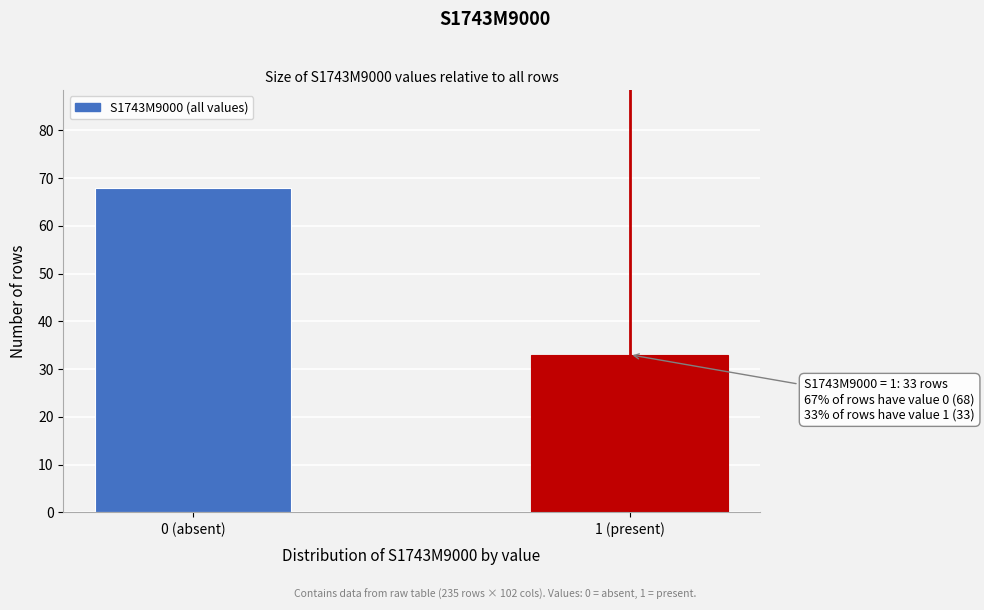

Reading right to left, transcribe all the data shown in this chart.

1 (present)=33	0 (absent)=68